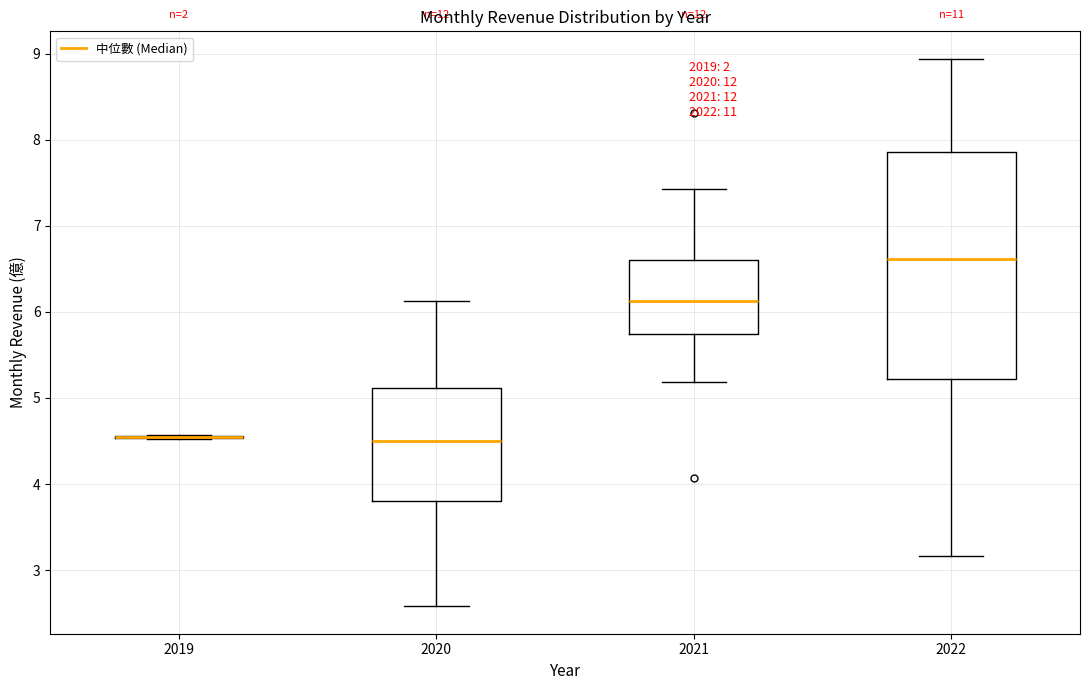

Reading left to right, transcribe this box plot: for each box, give where its median line is, the range the box spans, and where its two whiskers end, as read against the y-axis. The values are not printed on the chart, so give them approximately, as read against the axis.

2019: box collapsed to a line at 4.5, whiskers 4.5 to 4.6
2020: median 4.5, box 3.8 to 5.1, whiskers 2.6 to 6.1
2021: median 6.1, box 5.7 to 6.6, whiskers 5.2 to 7.4
2022: median 6.6, box 5.2 to 7.9, whiskers 3.2 to 8.9